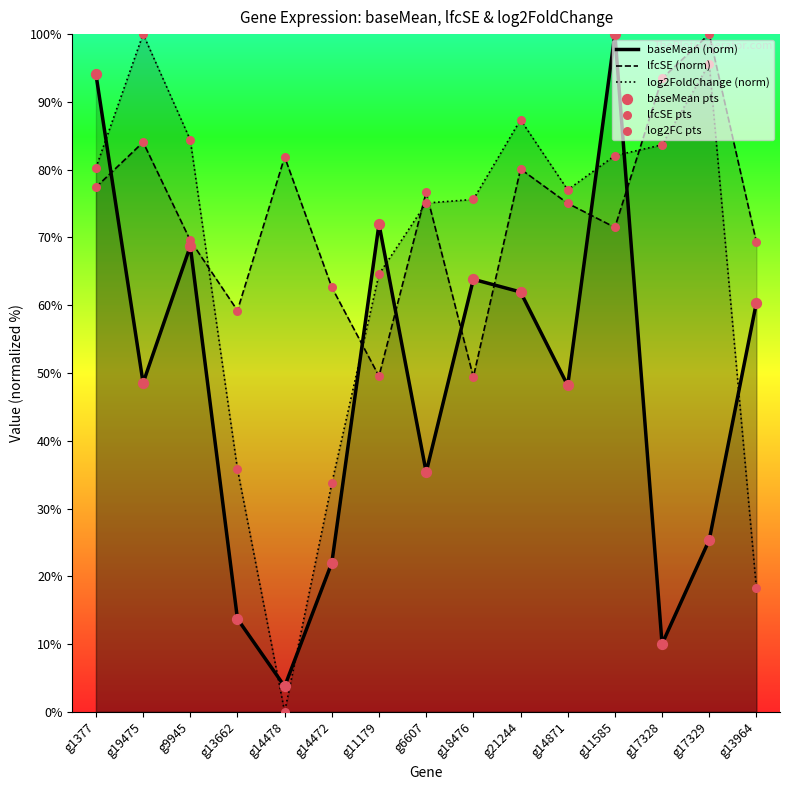

At which category is the sum across all series the highest?

g11585